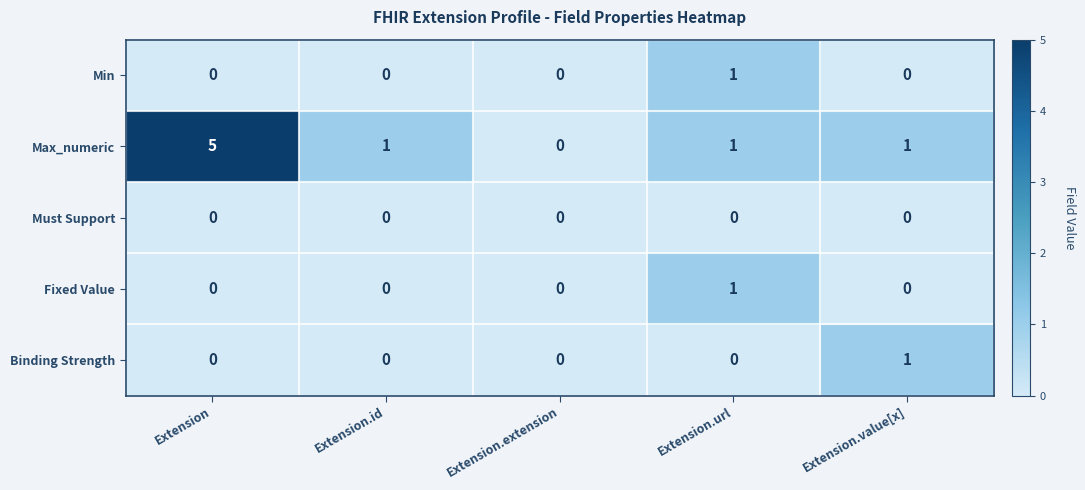

What is the spread (max minus min) of values at Extension.id?

1